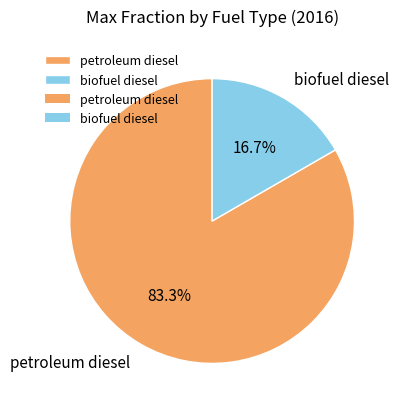

Which slice is the largest?

petroleum diesel